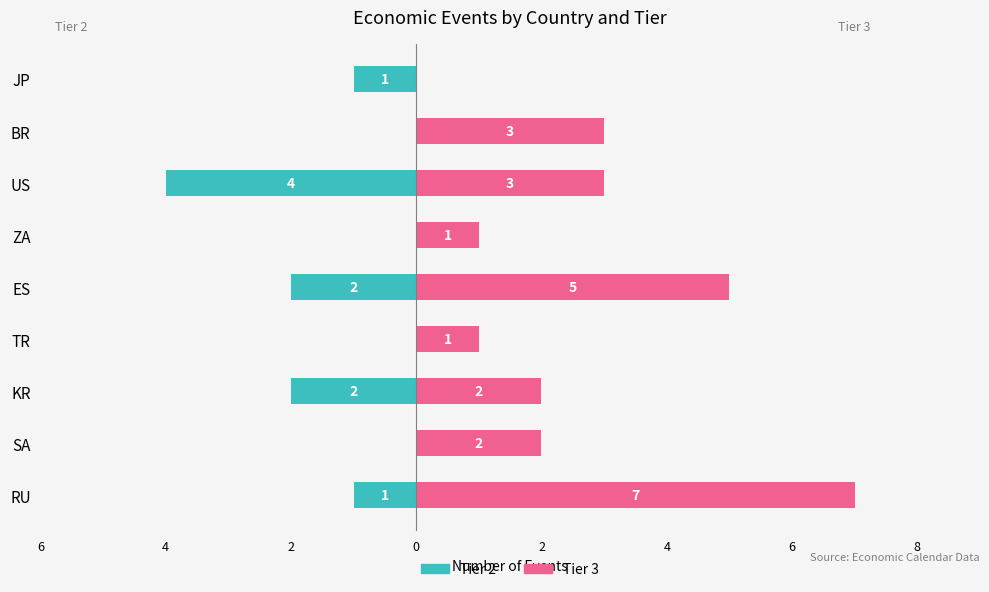

Rank the series at SA from highest to lowest value.

Tier 3, Tier 2